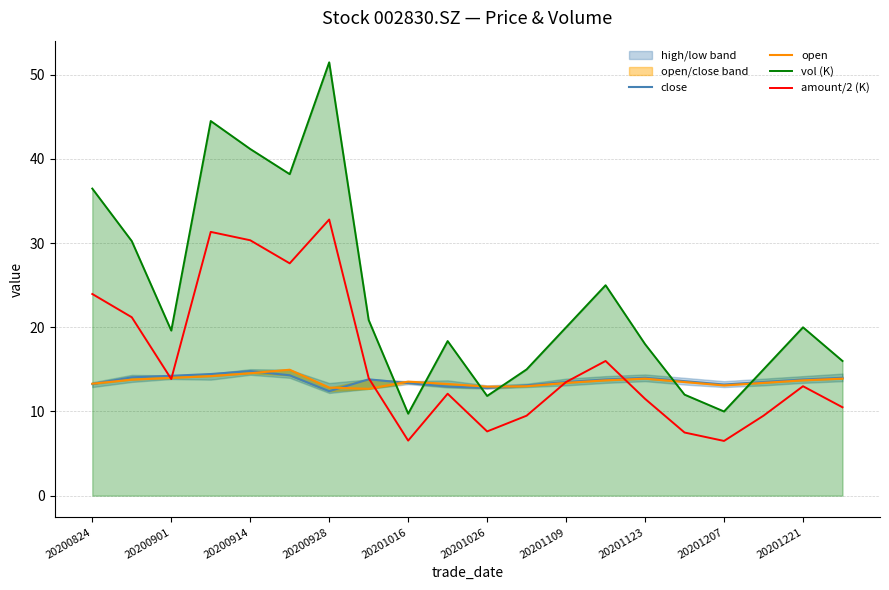

Which series has the largest range (max minus min)?

vol (K)